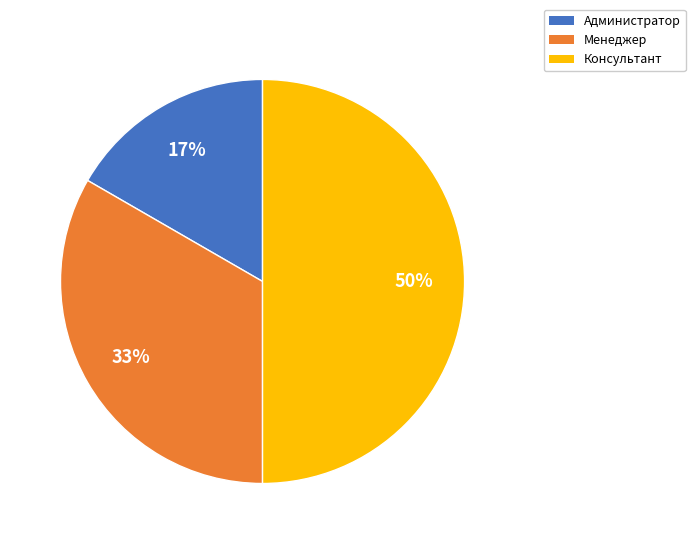

Combined, do Консультант and Администратор account for over 50%?

Yes